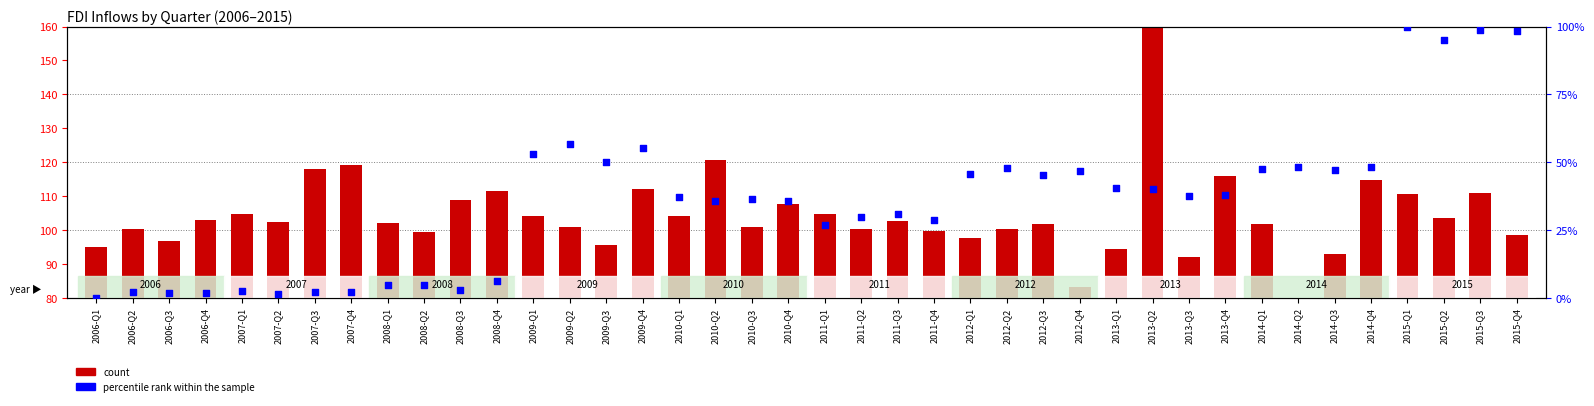

Is the value of percentile rank within the sample at 2015-Q1 greater than the value of count at 2012-Q4?

Yes